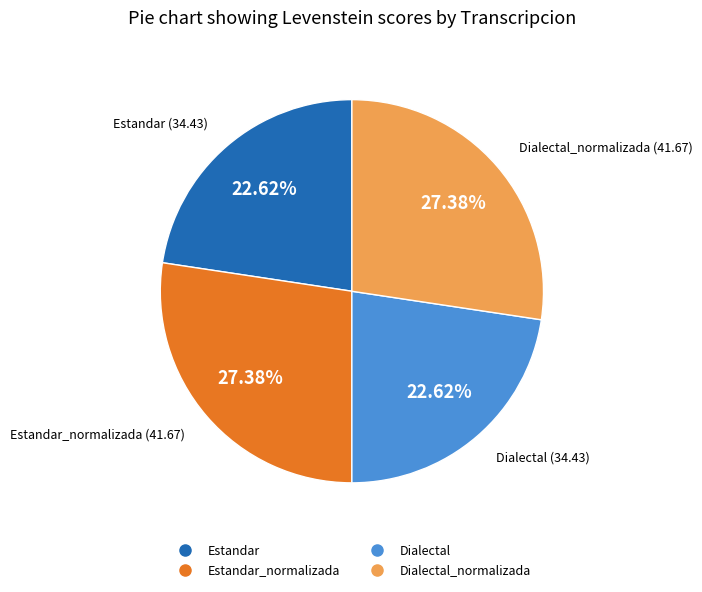

To the nearest percent, what is the difference between the largest and smallest slice percentages?

5%